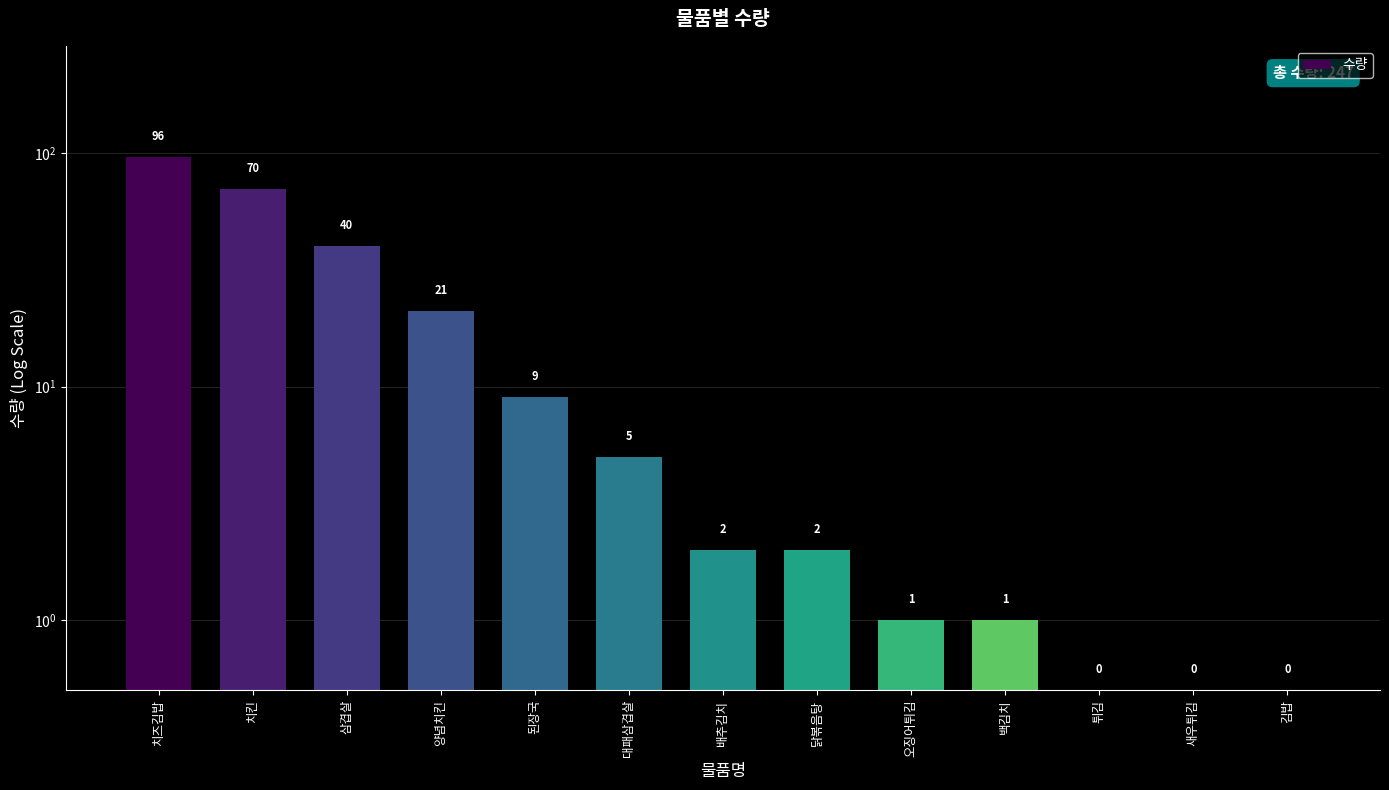

Reading left to right, extract all data points from this chart.

치즈김밥=96.0	치킨=70.0	삼겹살=40.0	양념치킨=21.0	된장국=9.0	대패삼겹살=5.0	배추김치=2.0	닭볶음탕=2.0	오징어튀김=1.0	백김치=1.0	튀김=0.5	새우튀김=0.5	김밥=0.5